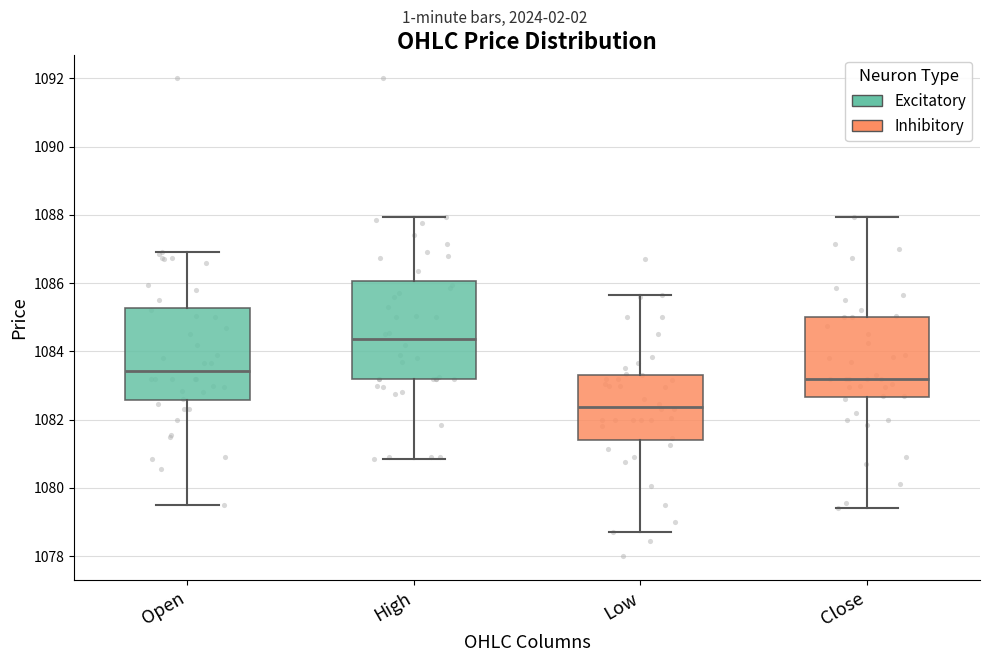

Reading left to right, read every box against the y-axis: the position of its median line, the range the box covers, and the ends of its whiskers. The values are not printed on the chart, so give them approximately, as read against the axis.

Open: median 1083.4, box 1082.6 to 1085.2, whiskers 1079.6 to 1087.0
High: median 1084.4, box 1083.2 to 1086.0, whiskers 1080.8 to 1088.0
Low: median 1082.4, box 1081.4 to 1083.4, whiskers 1078.6 to 1085.6
Close: median 1083.2, box 1082.6 to 1085.0, whiskers 1079.4 to 1088.0